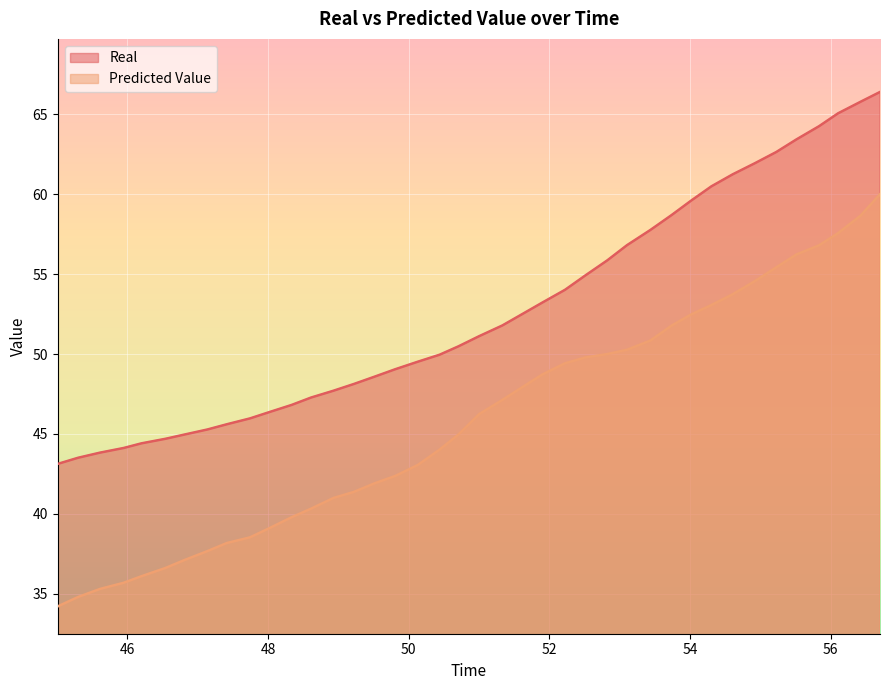

What is the difference between the maximum and minimum values in the Real series?

23.3